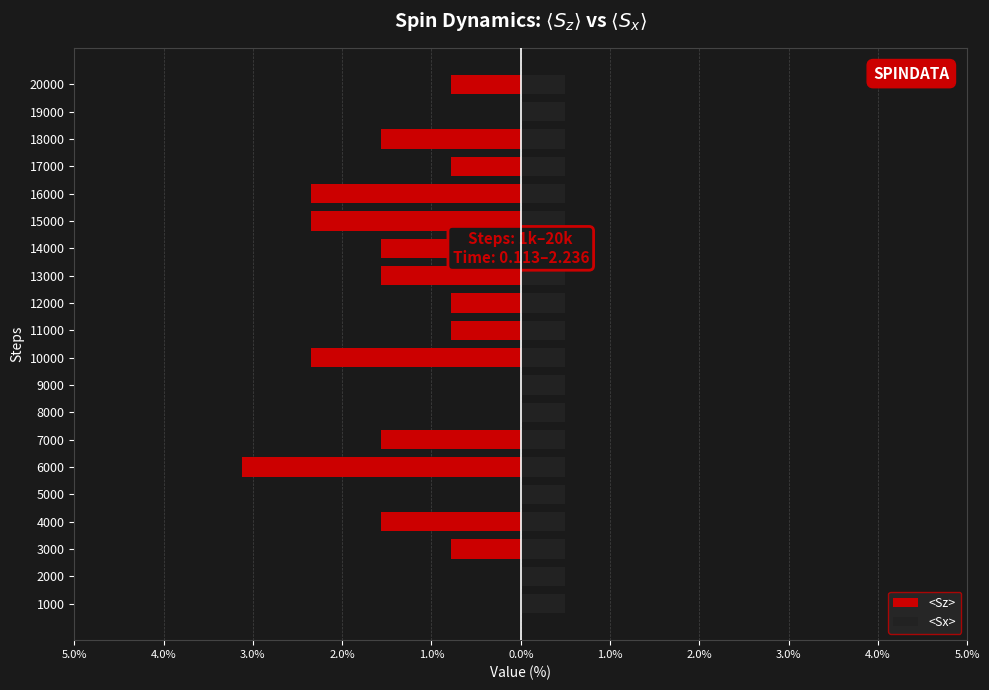

Reading left to right, what are all the values shown in this chart?

<Sz>: 0.0	0.0	-0.8	-1.6	0.0	-3.1	-1.6	0.0	0.0	-2.3	-0.8	-0.8	-1.6	-1.6	-2.3	-2.3	-0.8	-1.6	0.0	-0.8
<Sx>: 0.7	0.7	0.7	0.7	0.7	0.7	0.7	0.7	0.7	0.7	0.7	0.7	0.7	0.7	0.7	0.7	0.7	0.7	0.7	0.7